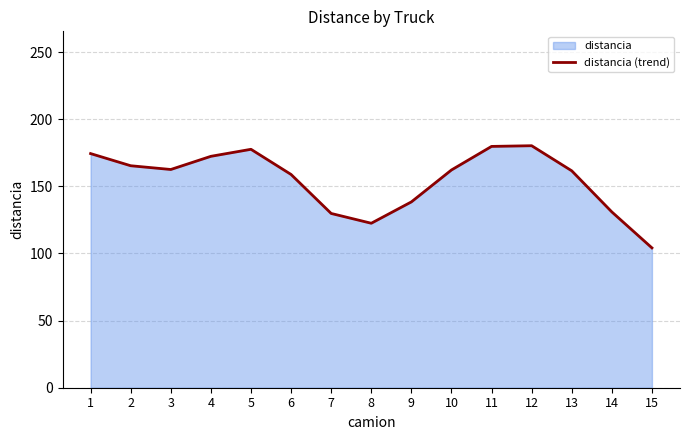

Where is the first local maximum?

5